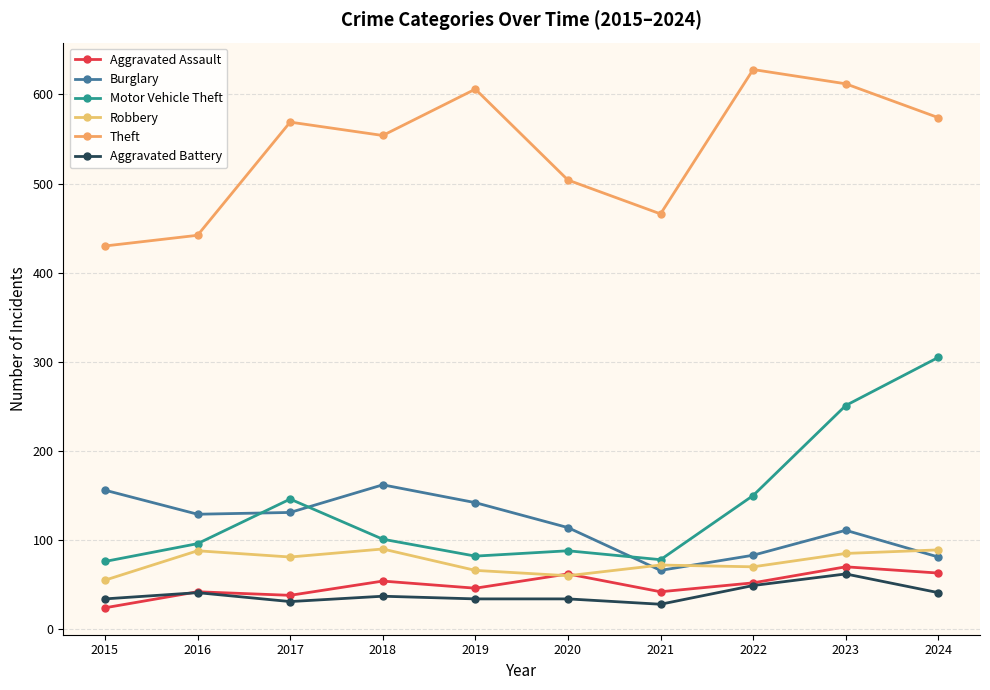

At how many categories does at least one series exceed 497?

7